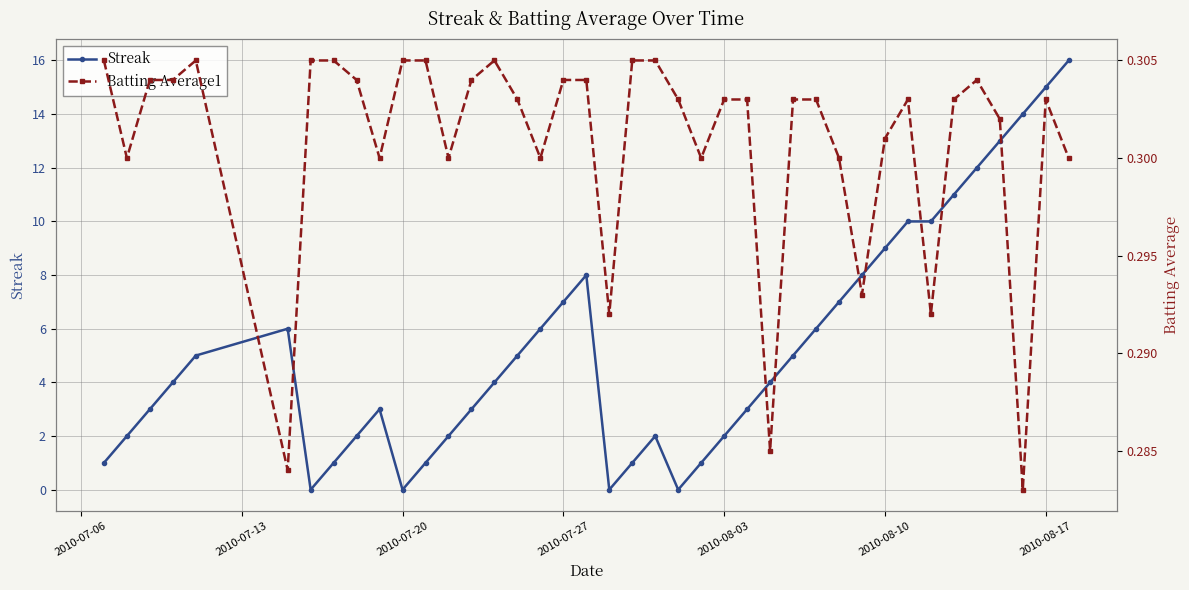

How many interior local peaks does the Batting Average1 series have?

5